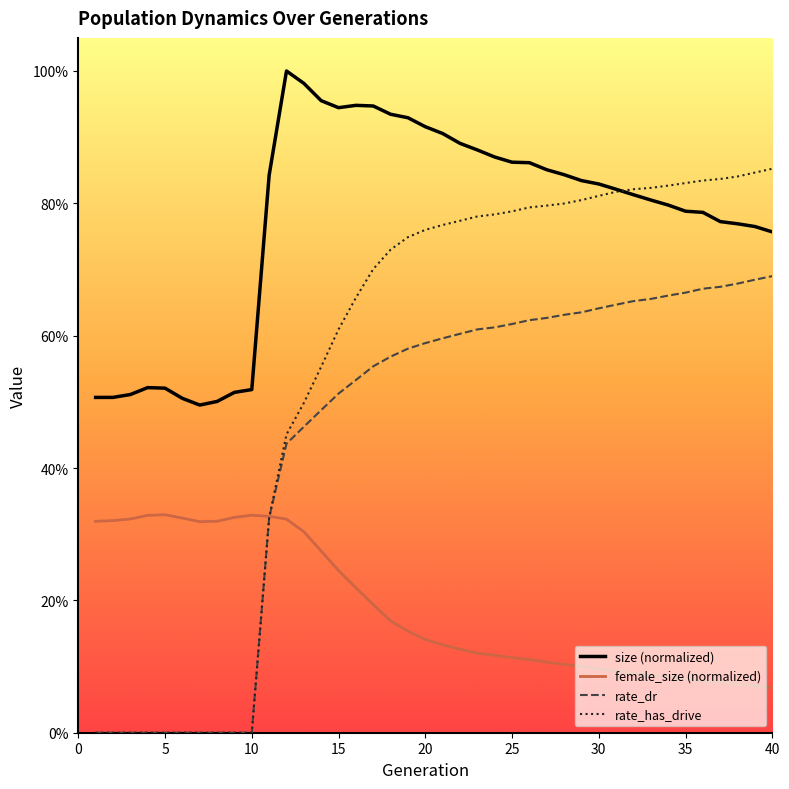

Is this an area chart (filled region under the line)?

No